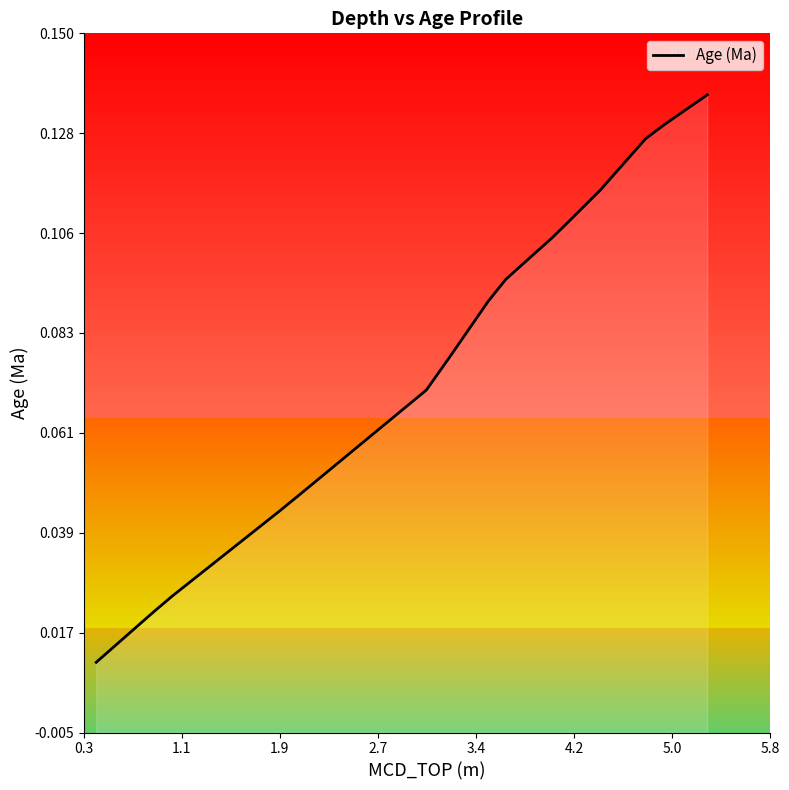

What is the maximum value shown in the chart?

0.1